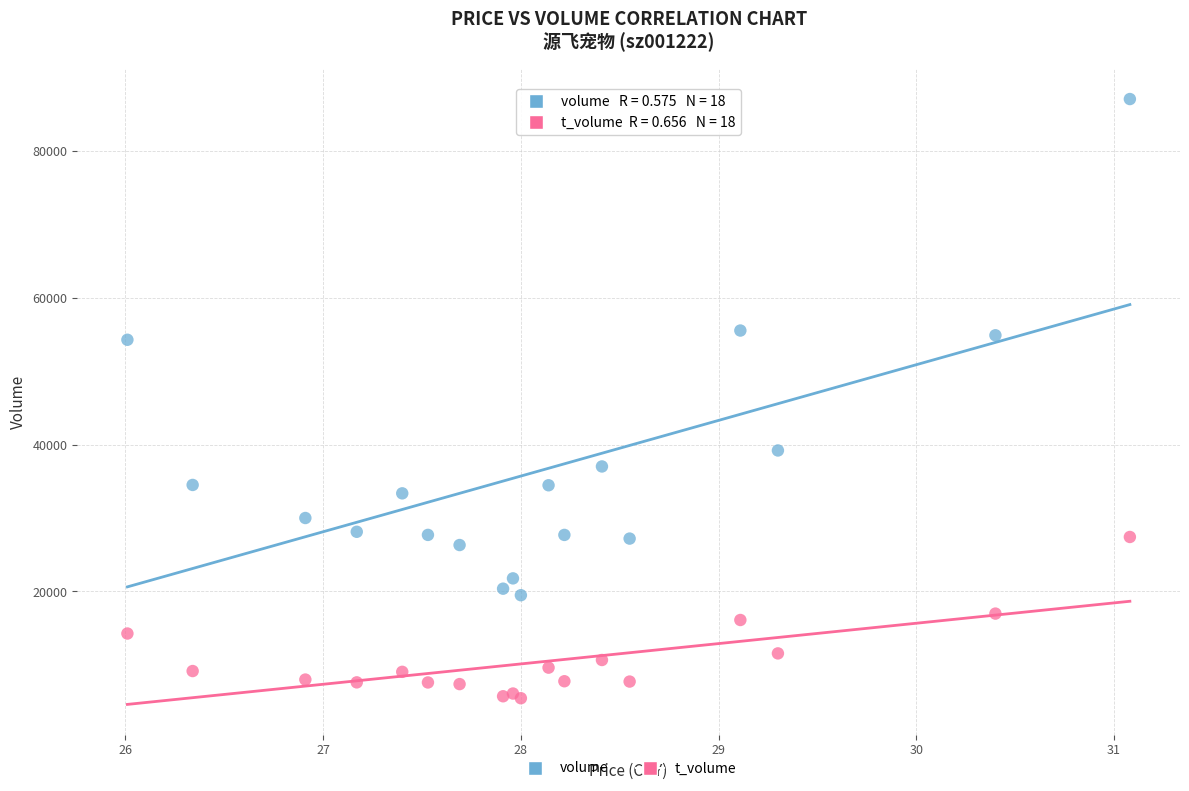

What are all the series names shown in the legend?

volume, t_volume